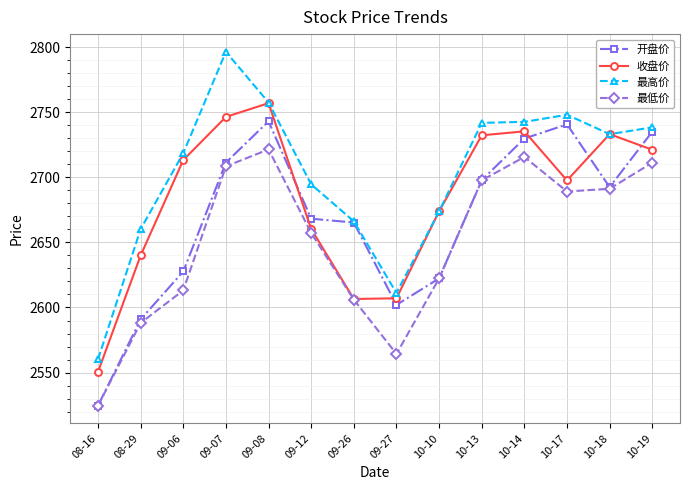

Which series has the widest spread of values?

最高价